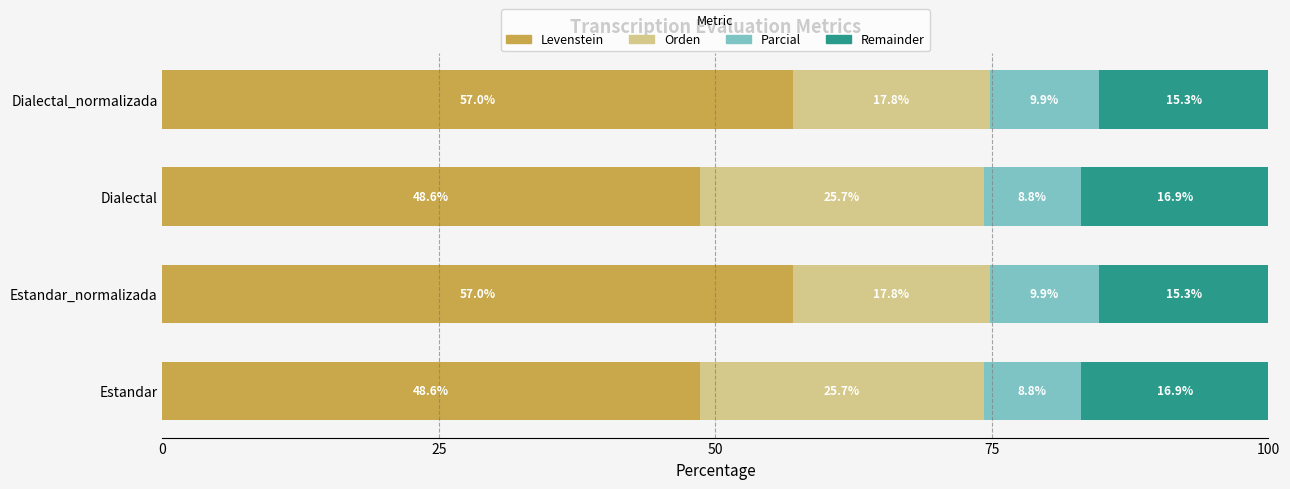

What is the total value across all series at Dialectal?

100.0